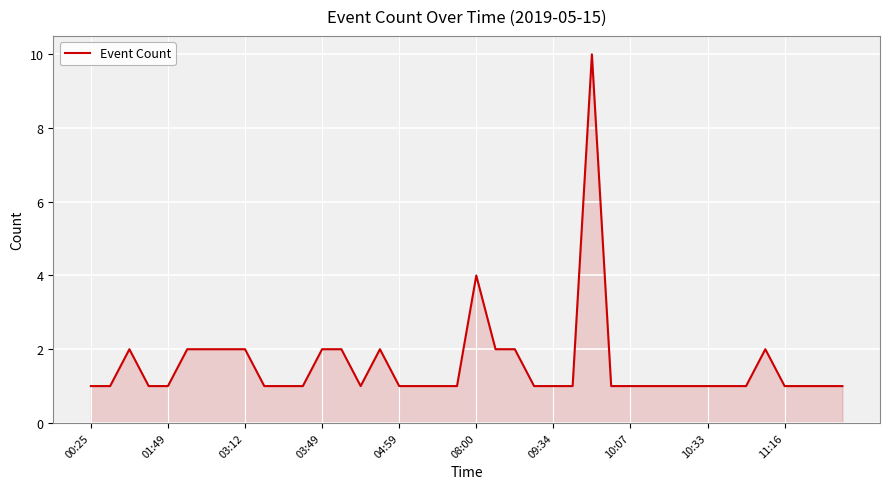

Does the chart display data point markers on the line(s)?

No